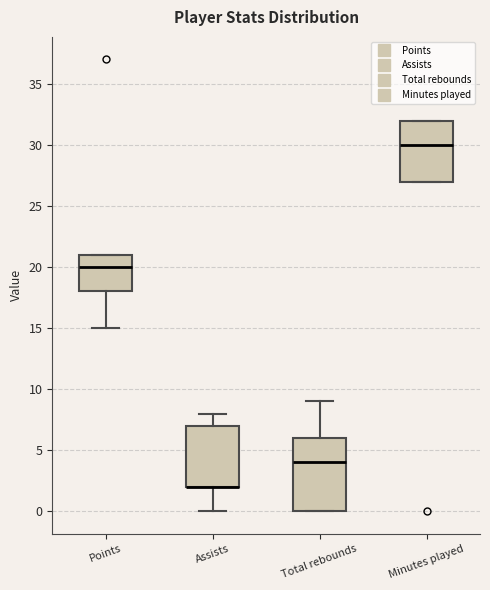

Reading left to right, read every box against the y-axis: the position of its median line, the range the box covers, and the ends of its whiskers. The values are not printed on the chart, so give them approximately, as read against the axis.

Points: median 20, box 18 to 21, whiskers 15 to 21
Assists: median 2 (drawn on the box's lower edge), box 2 to 7, whiskers 0 to 8
Total rebounds: median 4, box 0 to 6, whiskers 0 to 9
Minutes played: median 30, box 27 to 32, whiskers 27 to 32